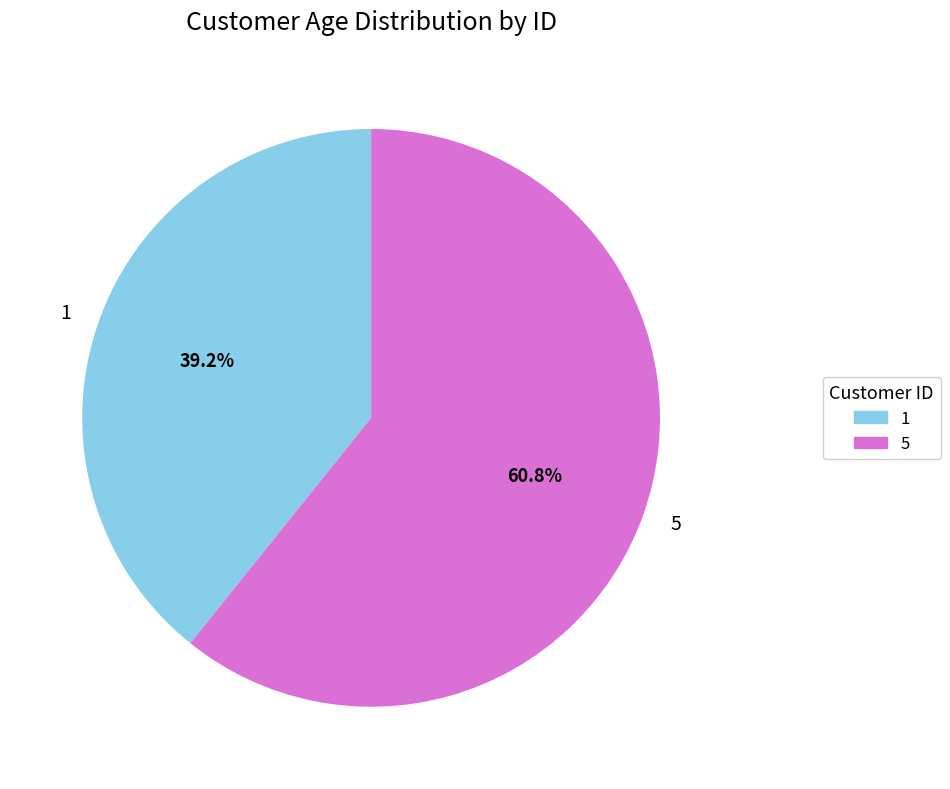

Is 1 the majority of the pie?

No